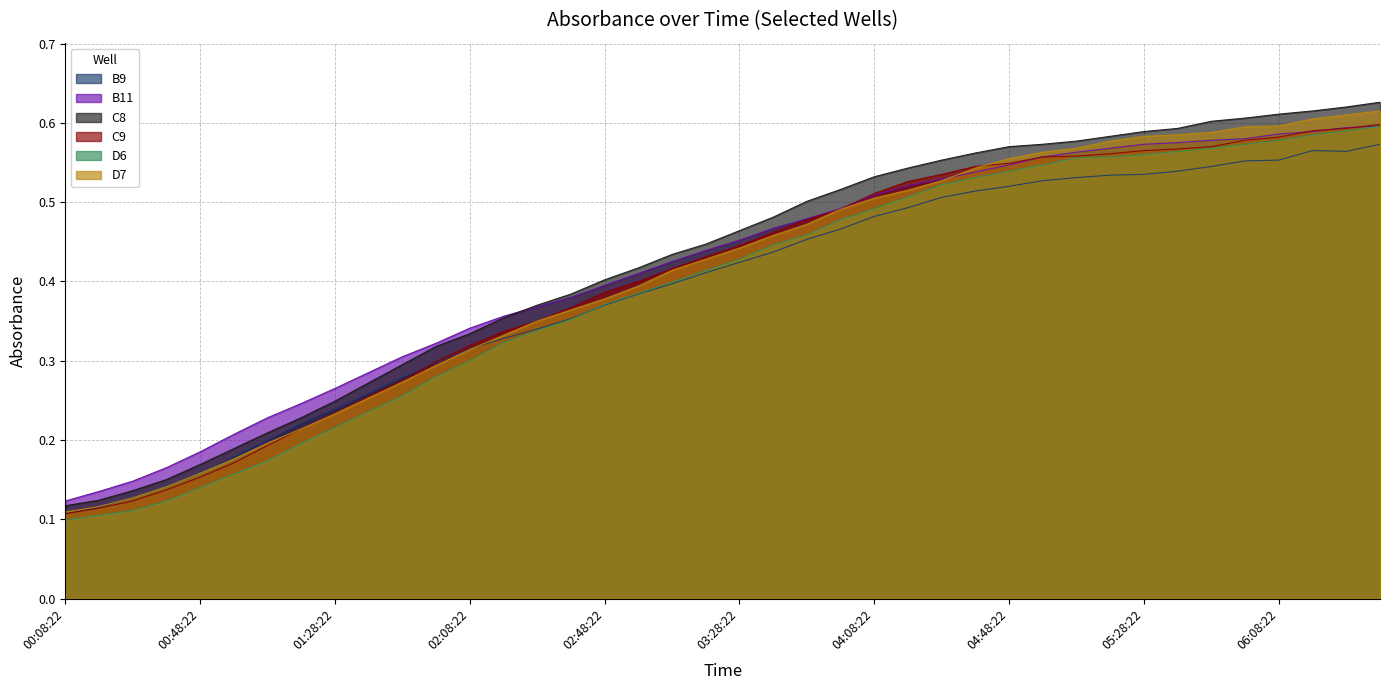

True or false: D7 has a value of 0.1 at 01:28:22.

False